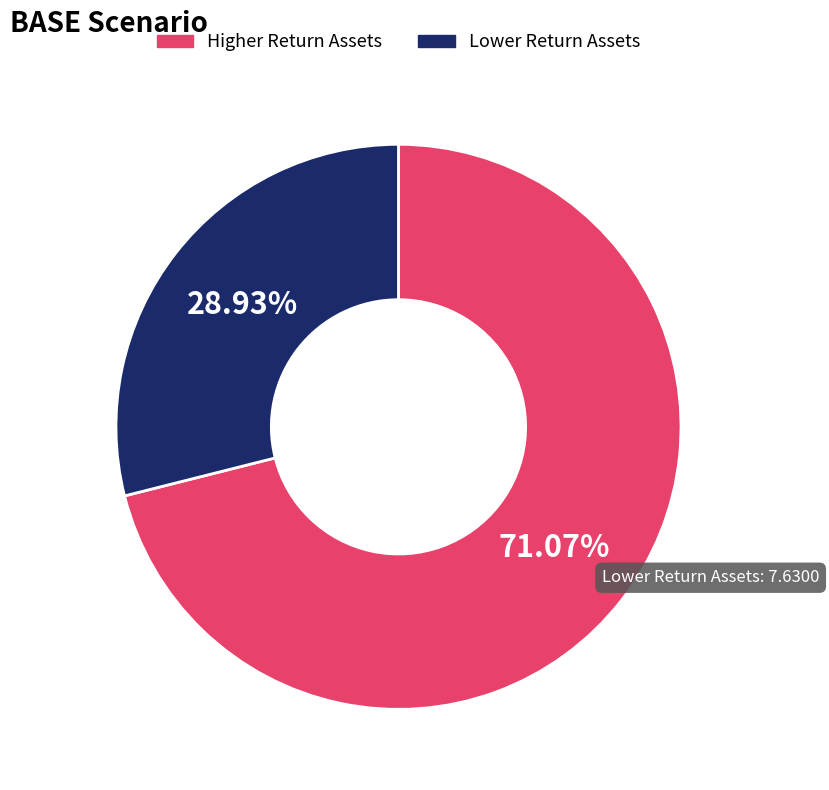

Does any single category account for the majority?

Yes